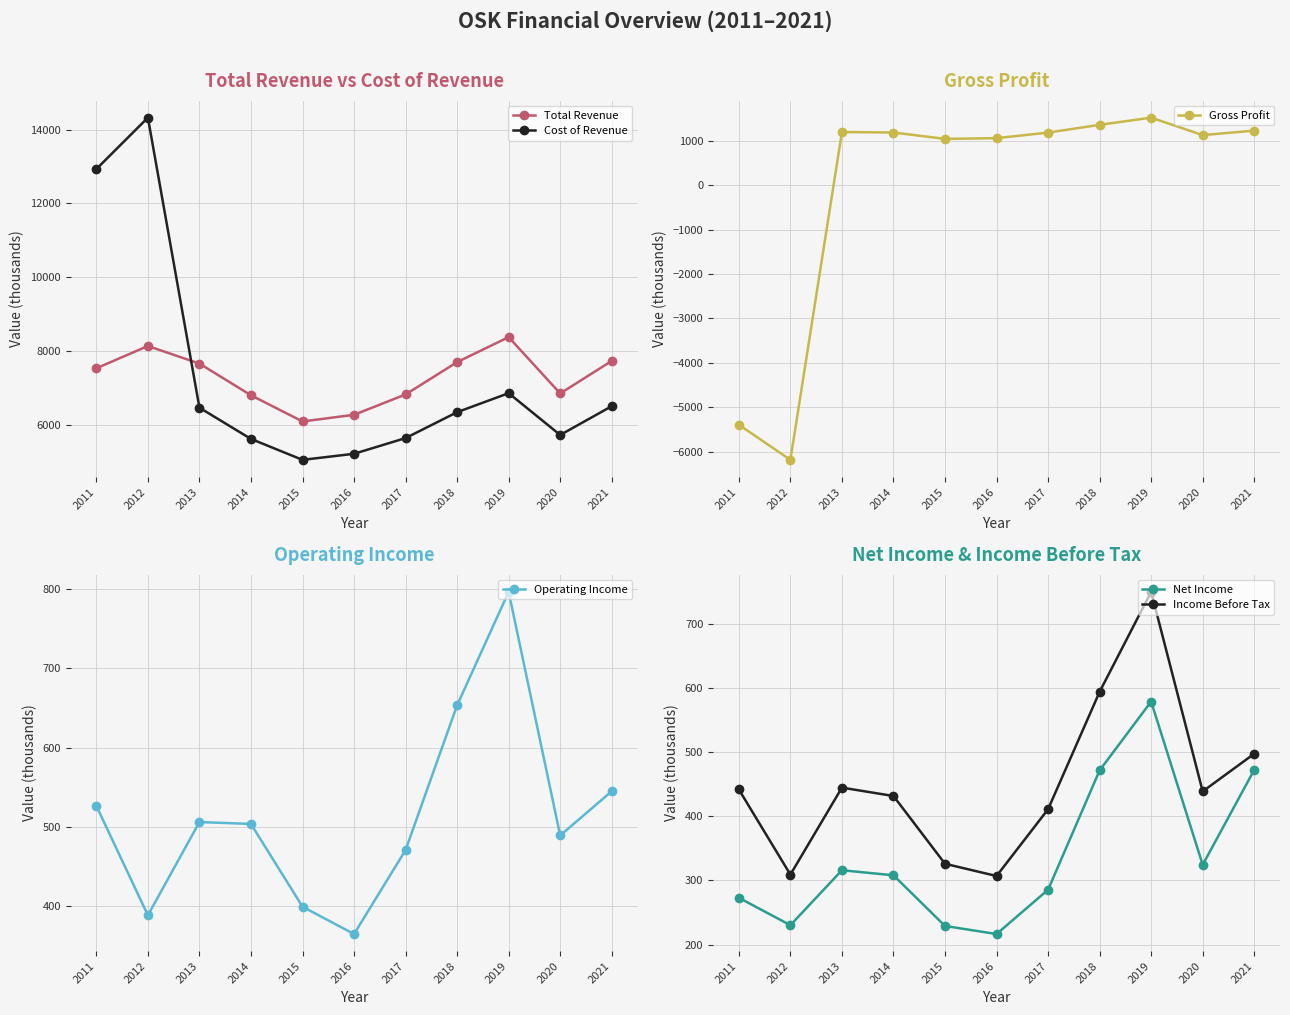

What is the minimum value shown in the chart?

-6182.9